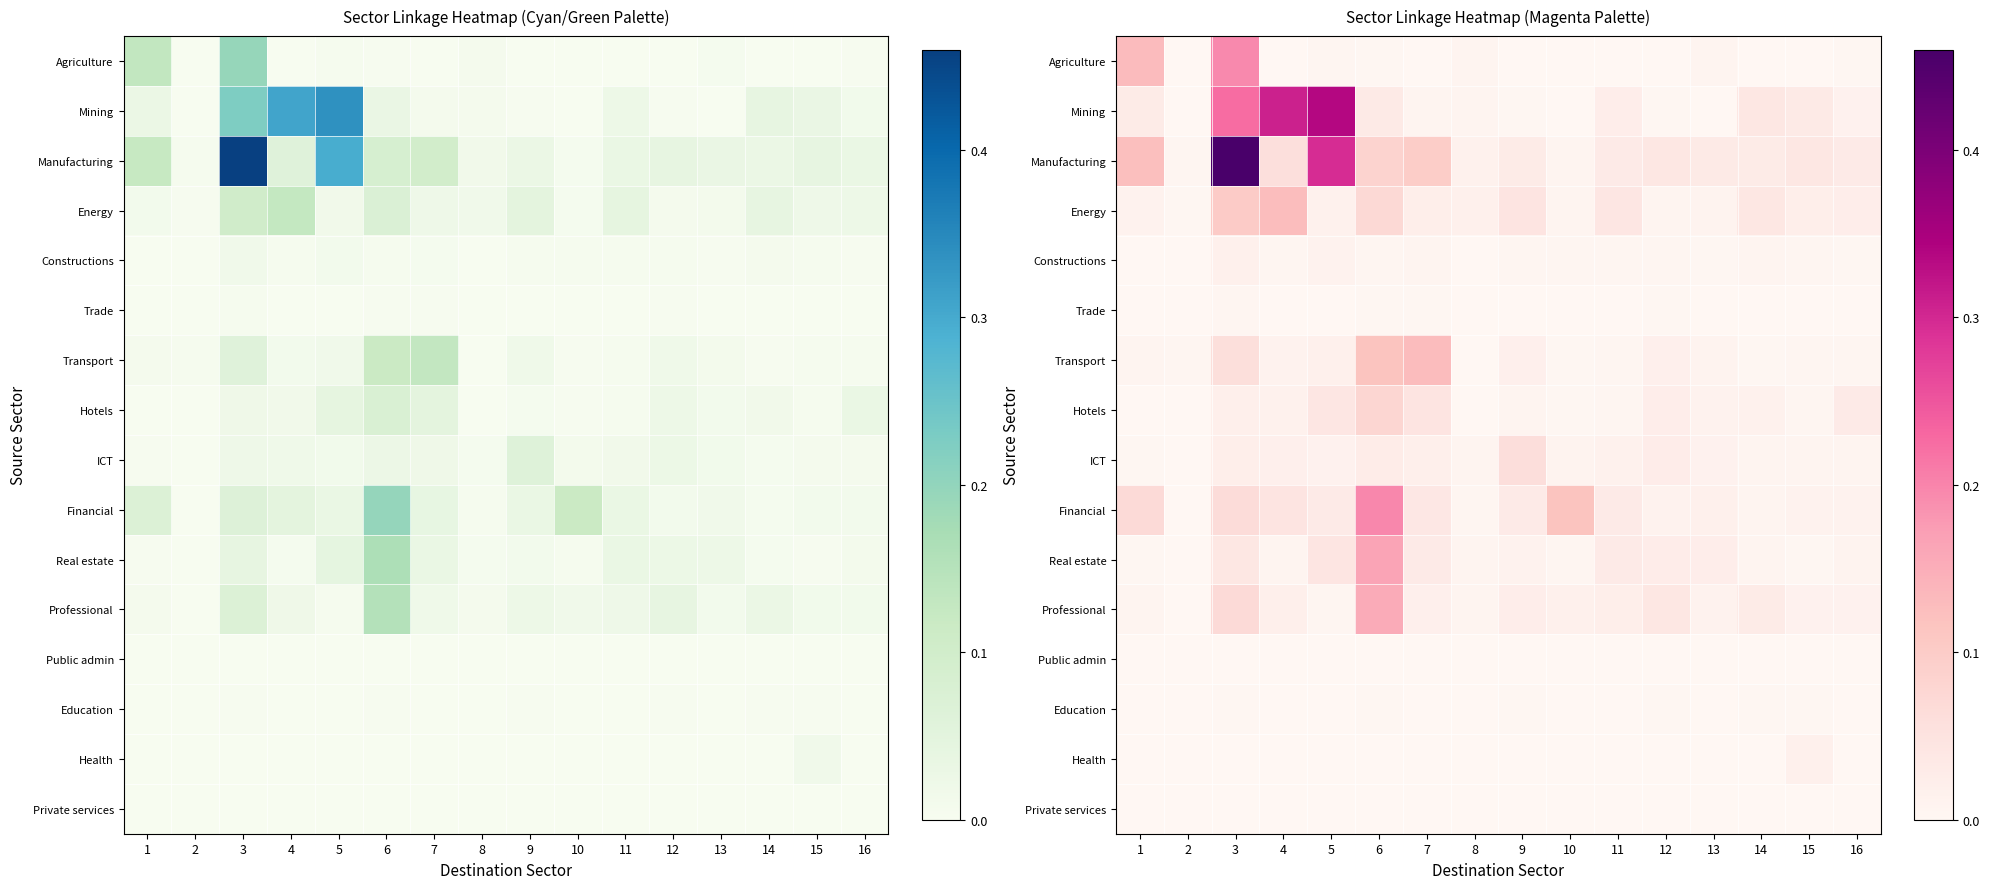

Rank the series by their maximum value, from lowest to highest.

Public admin, Private services, Education, Trade, Constructions, Health, ICT, Hotels, Energy, Transport, Professional, Real estate, Agriculture, Financial, Mining, Manufacturing